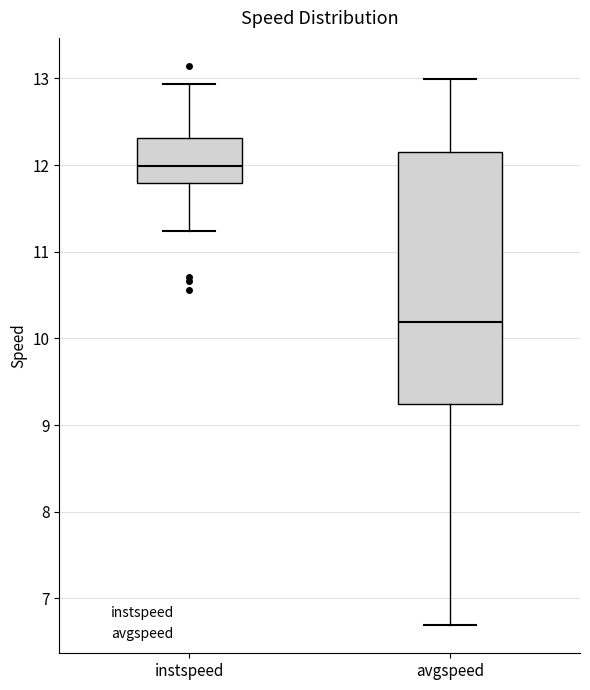

Where does the lower whisker of the box for instspeed end on the y-axis? The values are not printed on the chart, so give them approximately, as read against the axis.

11.2